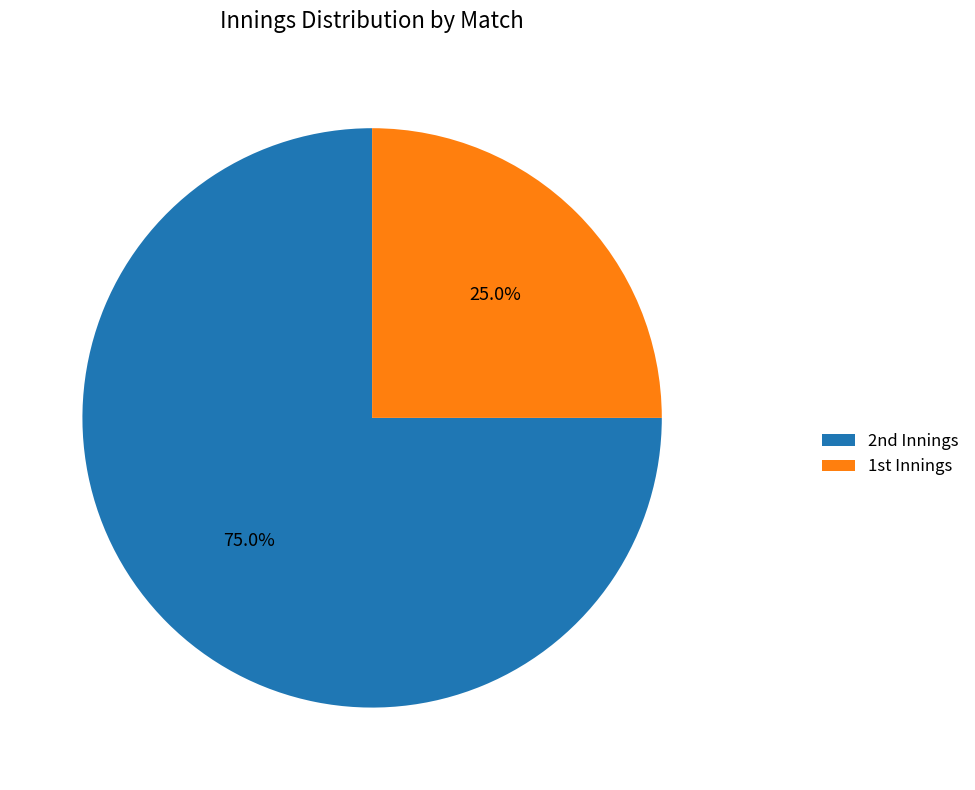

Is there any slice that represents more than half of the pie?

Yes